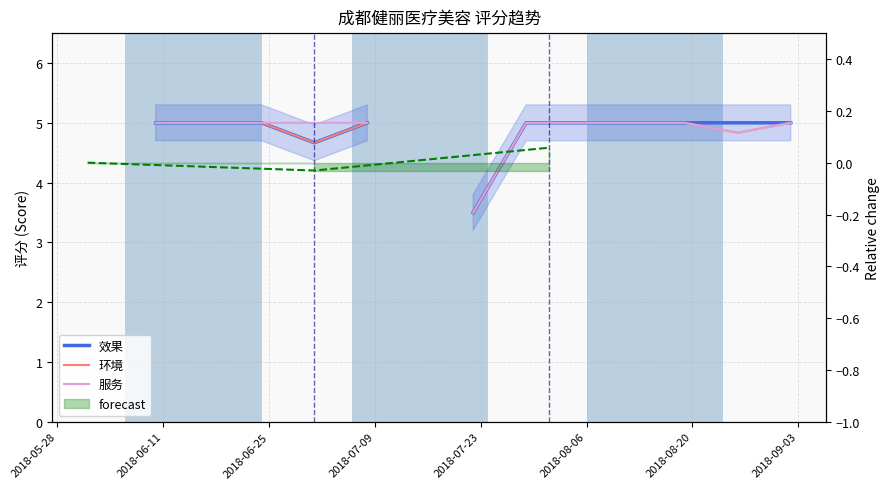

How many positive values does the 服务 series have?

12